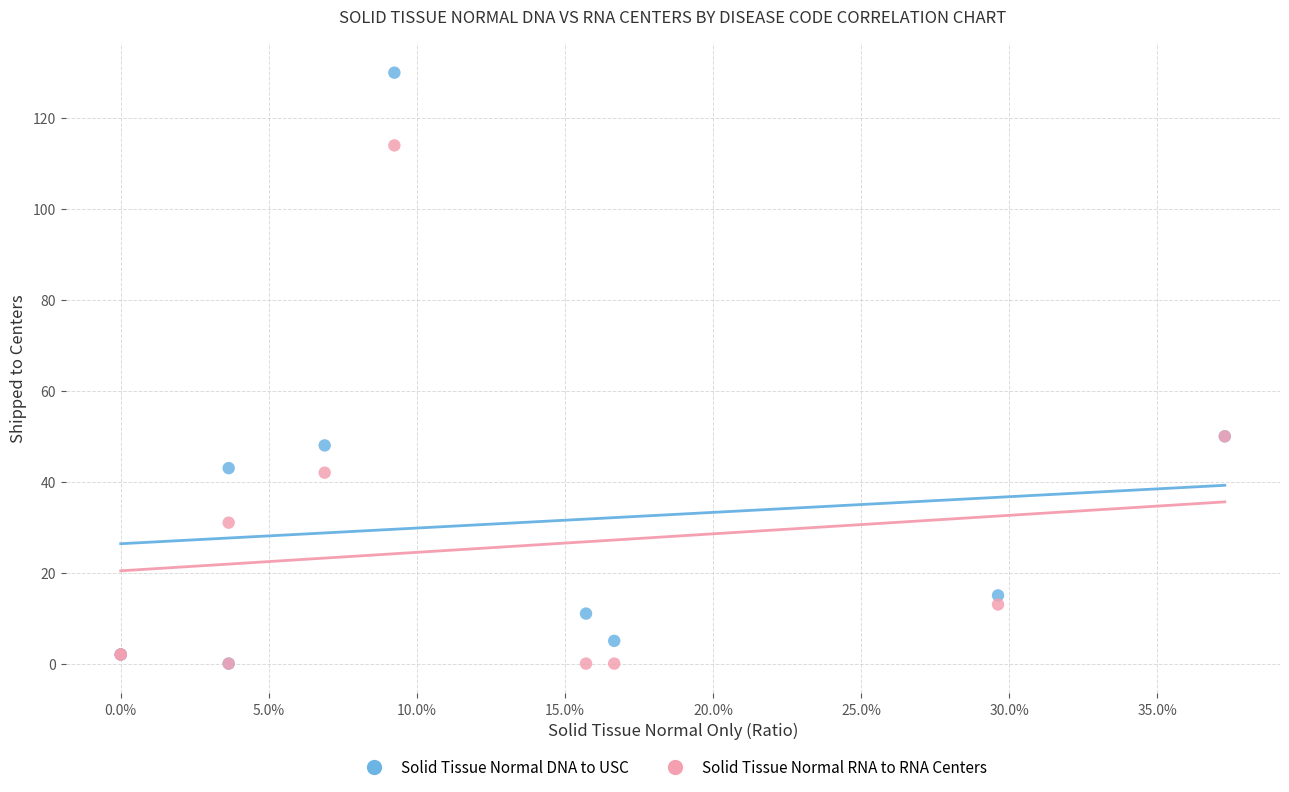

Which series contains the highest Y value?

Solid Tissue Normal DNA to USC